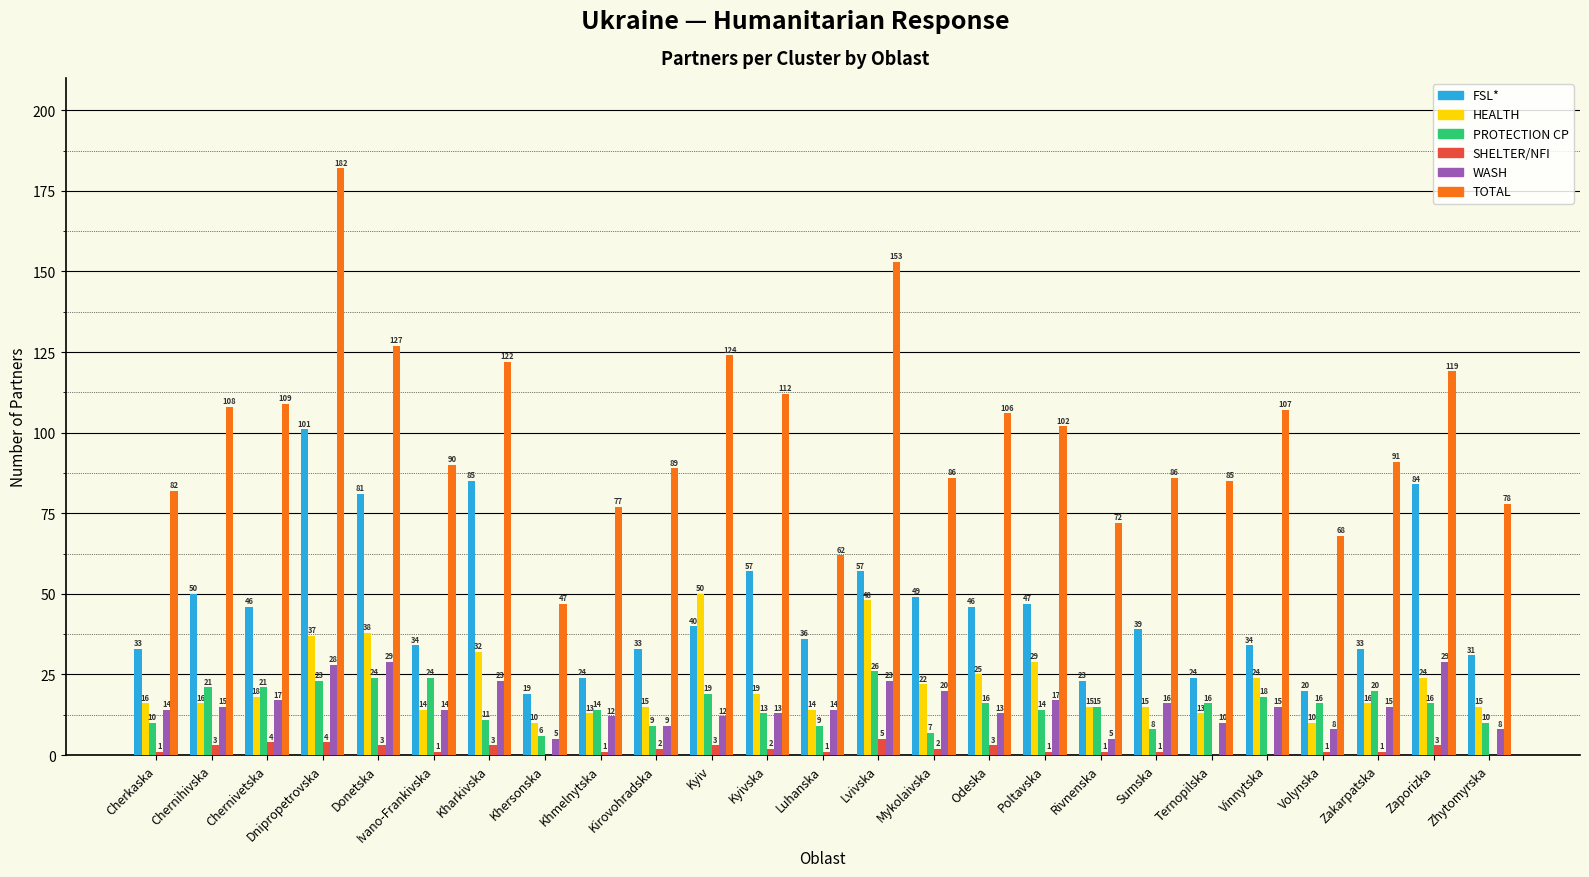

What is the sum of the HEALTH values at Kyivska and Ivano-Frankivska?

33